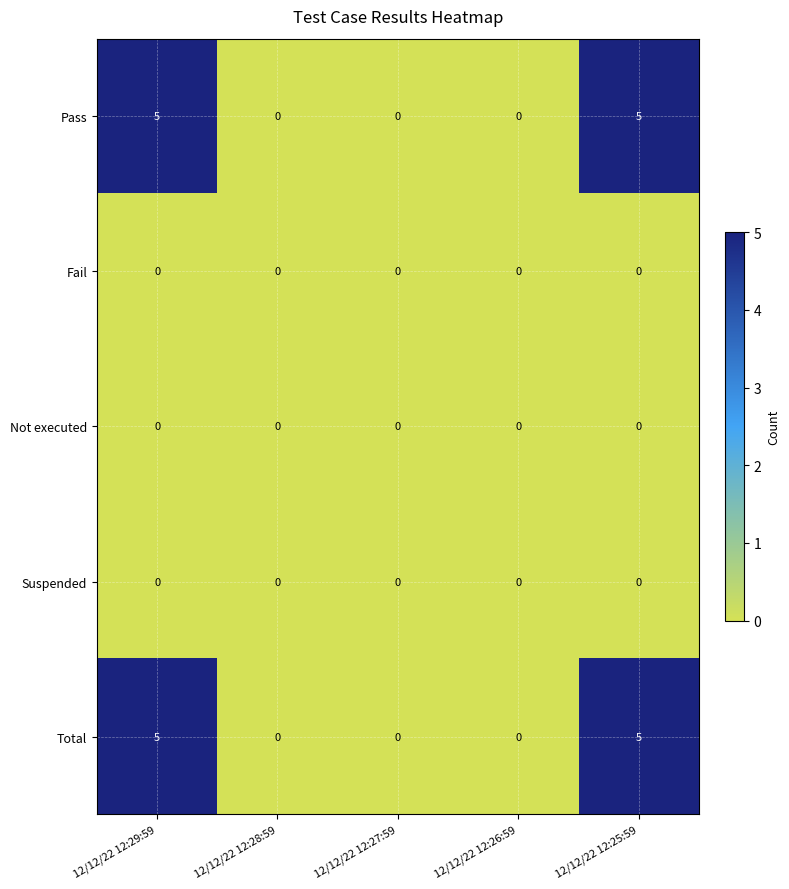

What is the spread (max minus min) of values at 12/12/22 12:25:59?

5